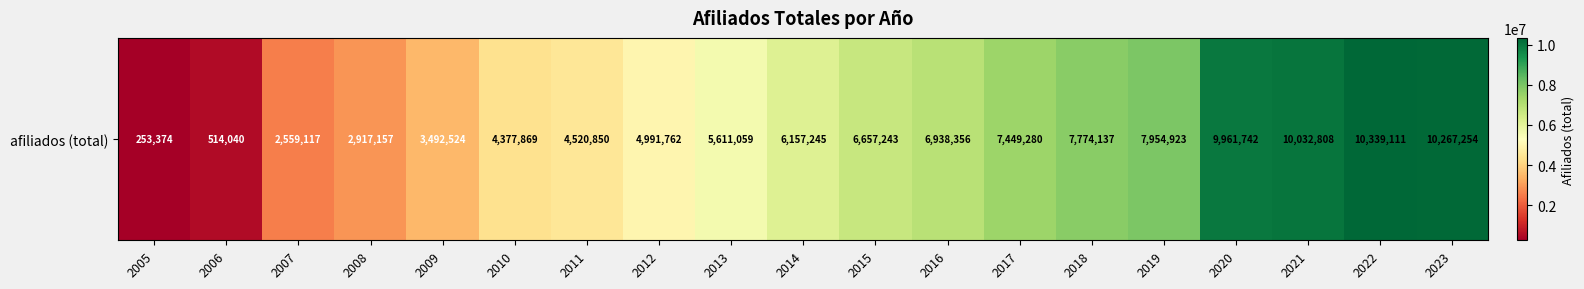

What is the sum of the values at 2018 and 2023?

18041391